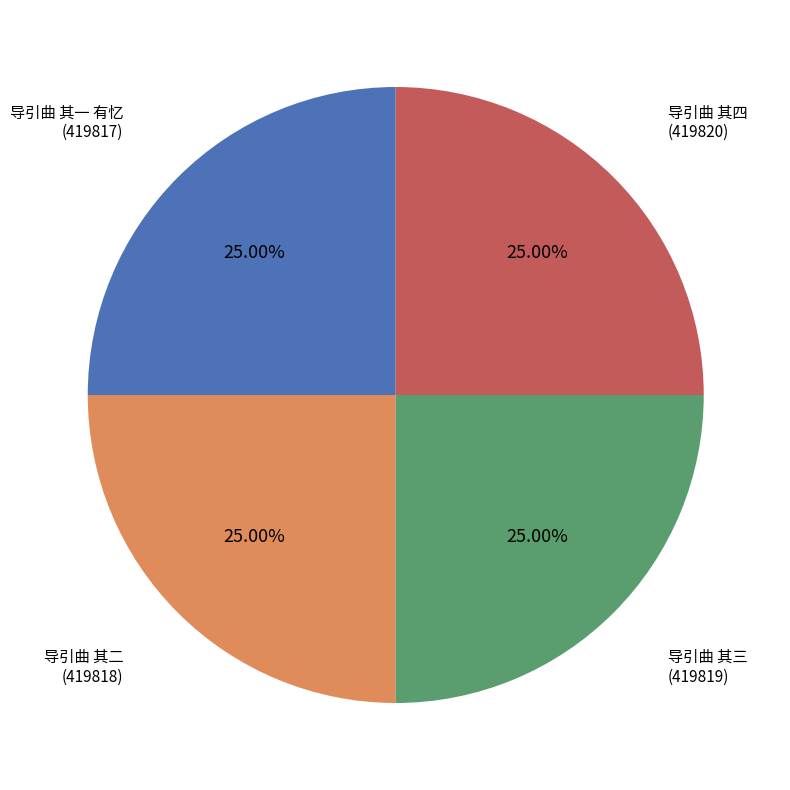

Count the number of slices in the pie.

4